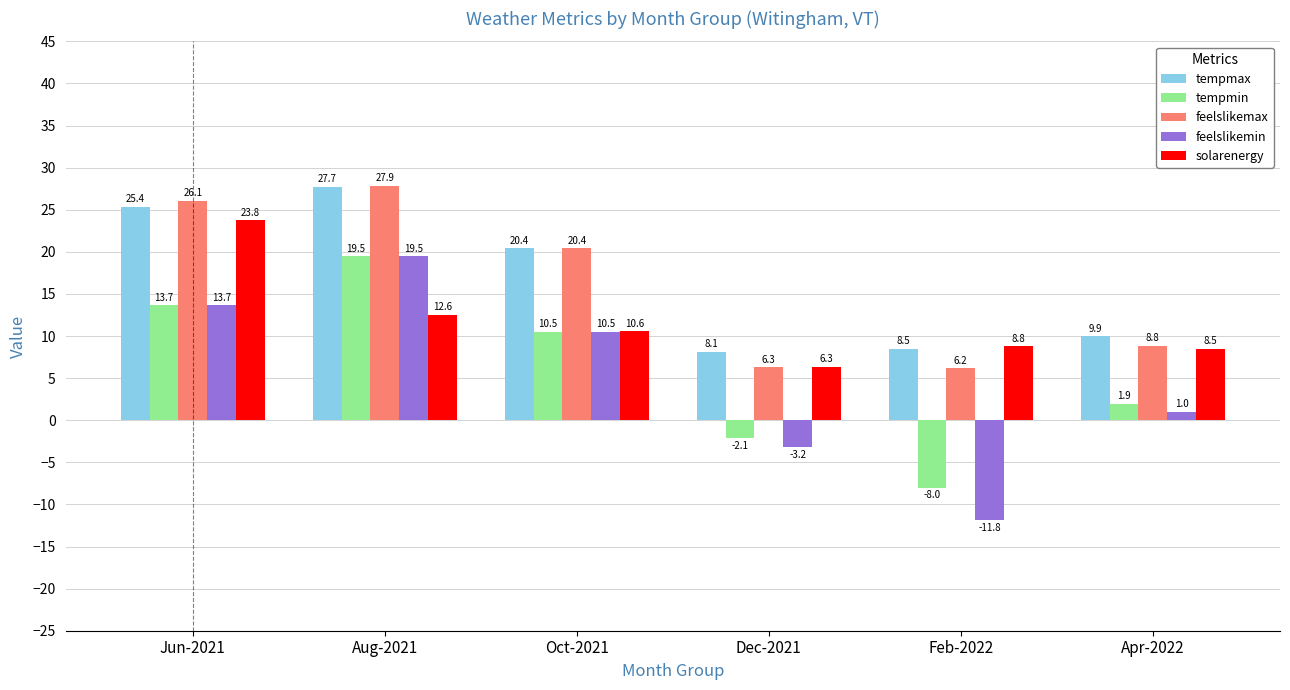

What is the maximum value shown in the chart?

27.9